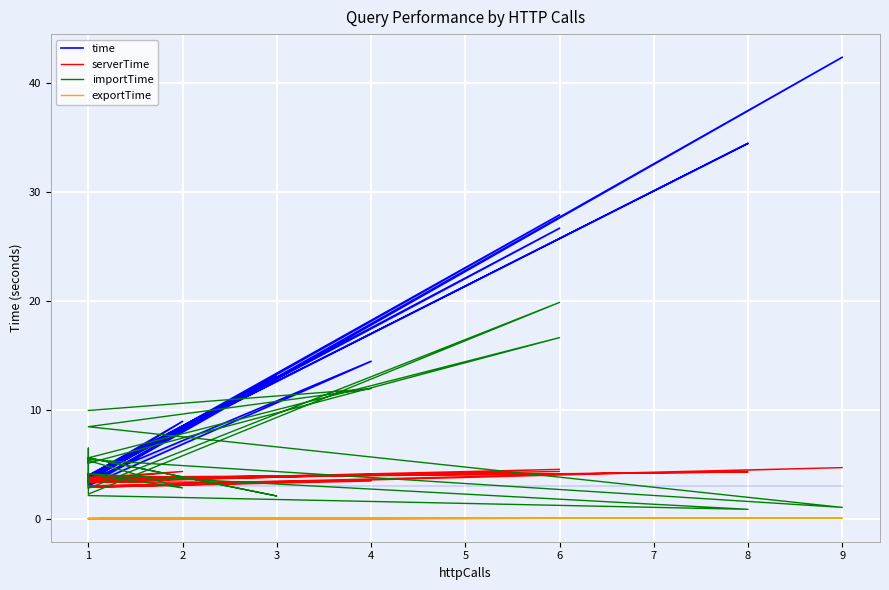

At which category does exportTime reach its first local valley?

1